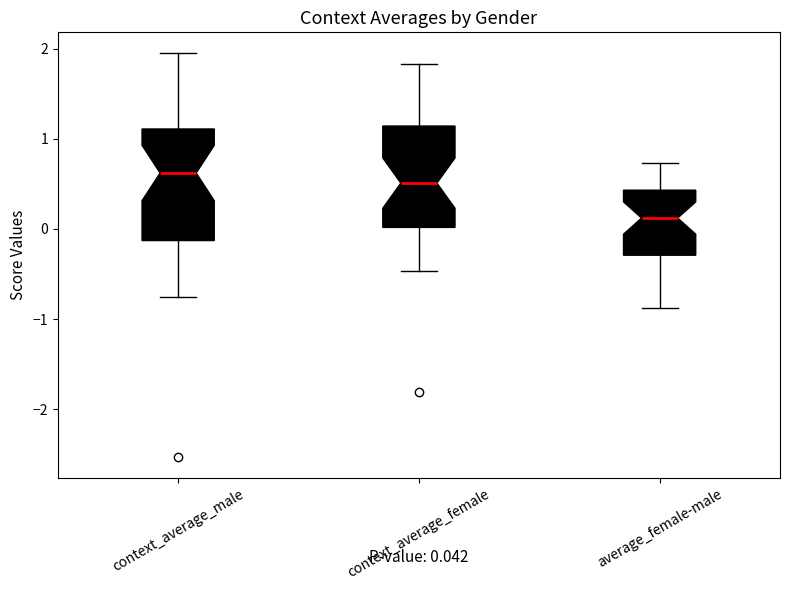

Which box is the tallest, from its lower edge to its upper edge?

context_average_male